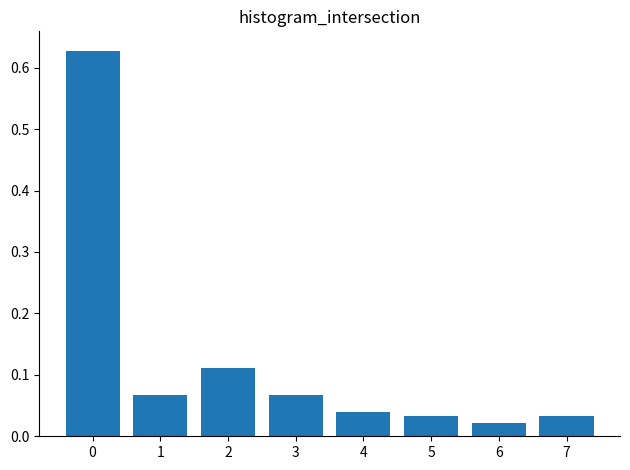

True or false: the data shows 0.4 at 0.

False